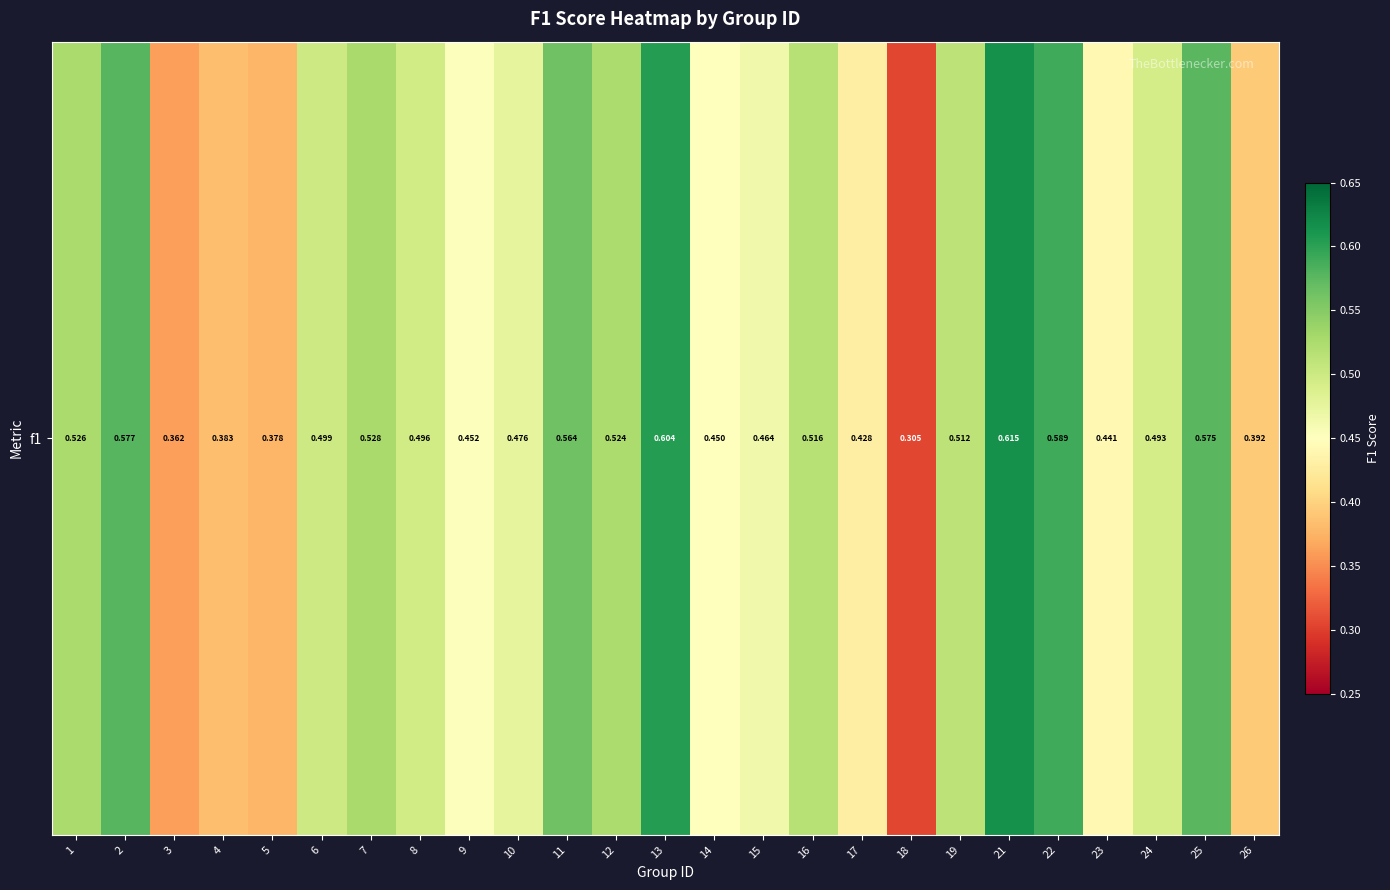

List the labels in order of value, smallest first.

18, 3, 5, 4, 26, 17, 23, 14, 9, 15, 10, 24, 8, 6, 19, 16, 12, 1, 7, 11, 25, 2, 22, 13, 21